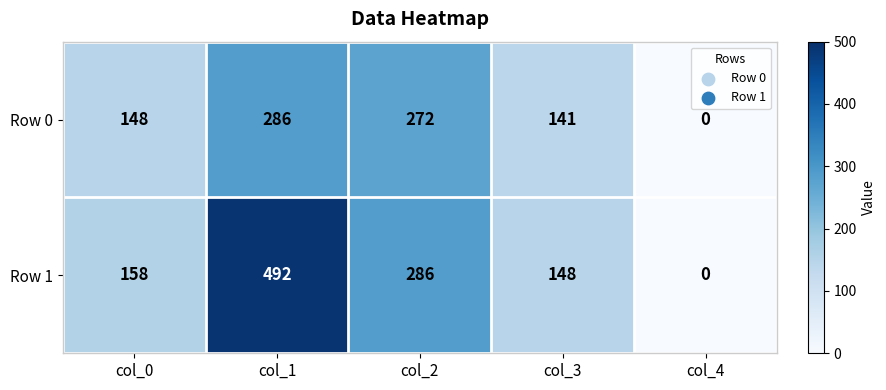

What is the sum of all Row 0 values?

847